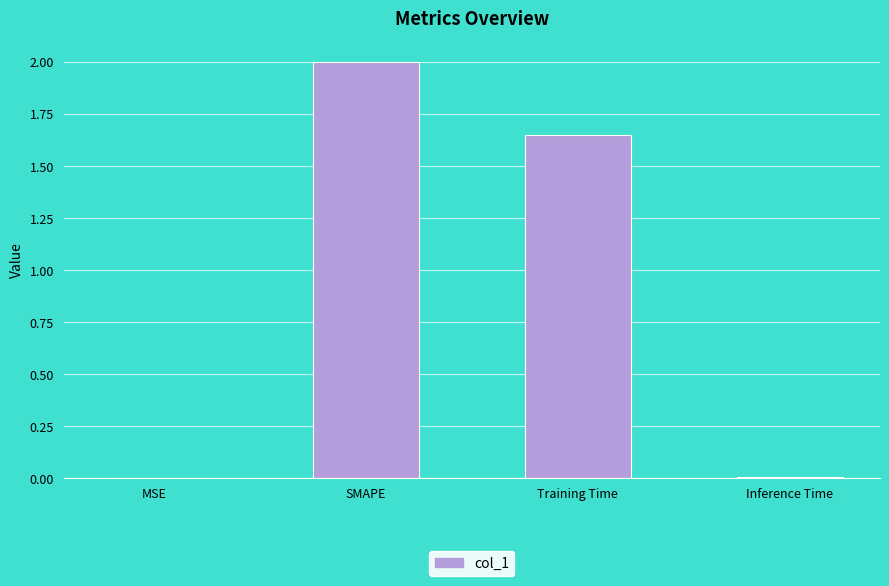

What is the sum of all values?

3.7